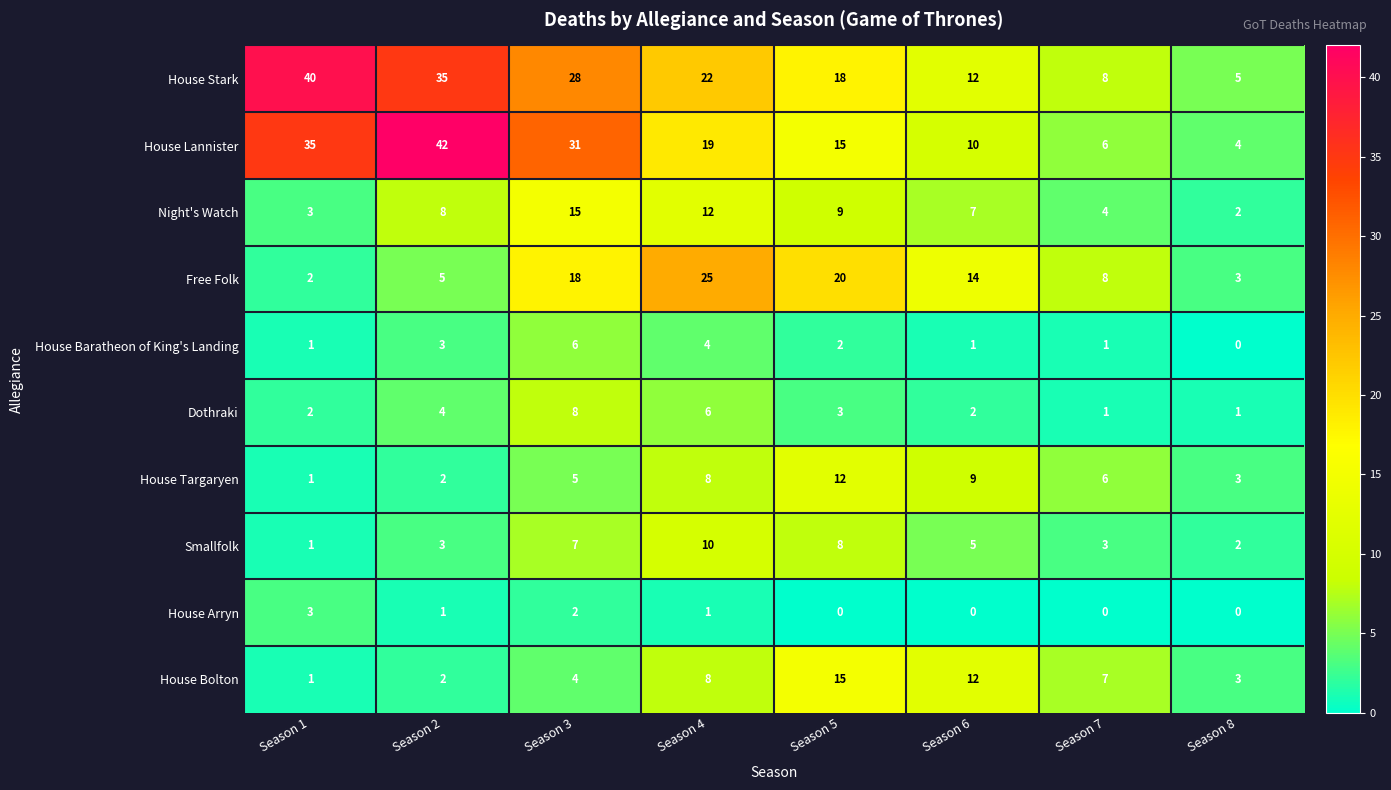

Which series has the largest total across all categories?

House Stark